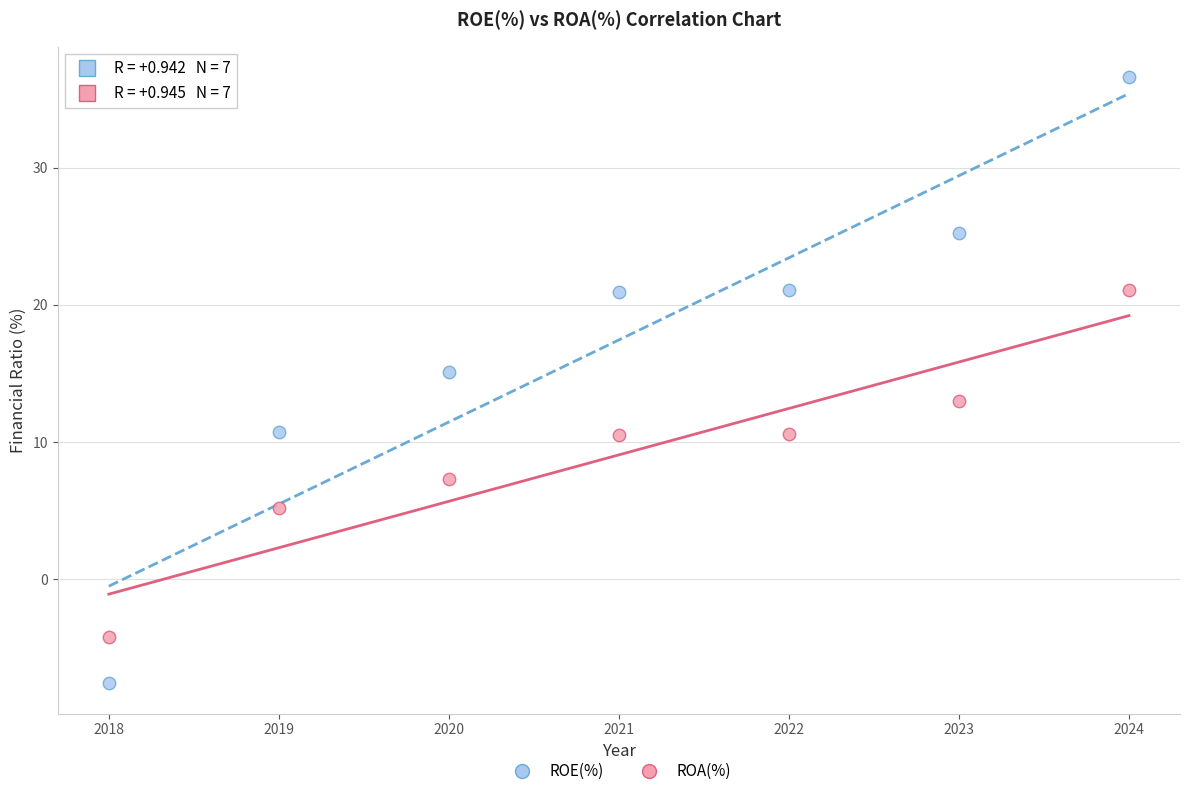

Which series contains the highest Y value?

ROE(%)